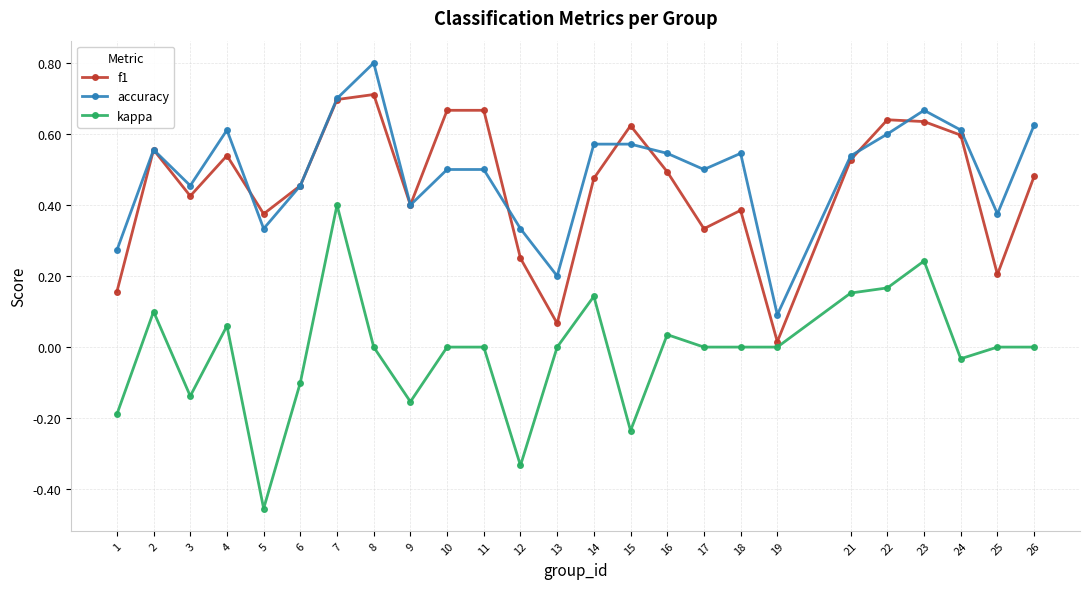

At how many categories does at least one series exceed 0?

25